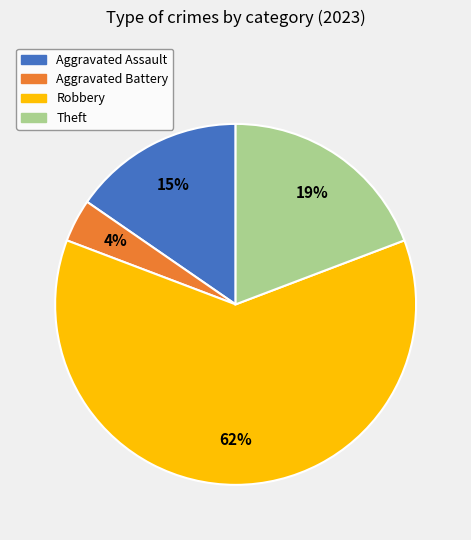

What percentage is the Robbery slice, to the nearest percent?

62%